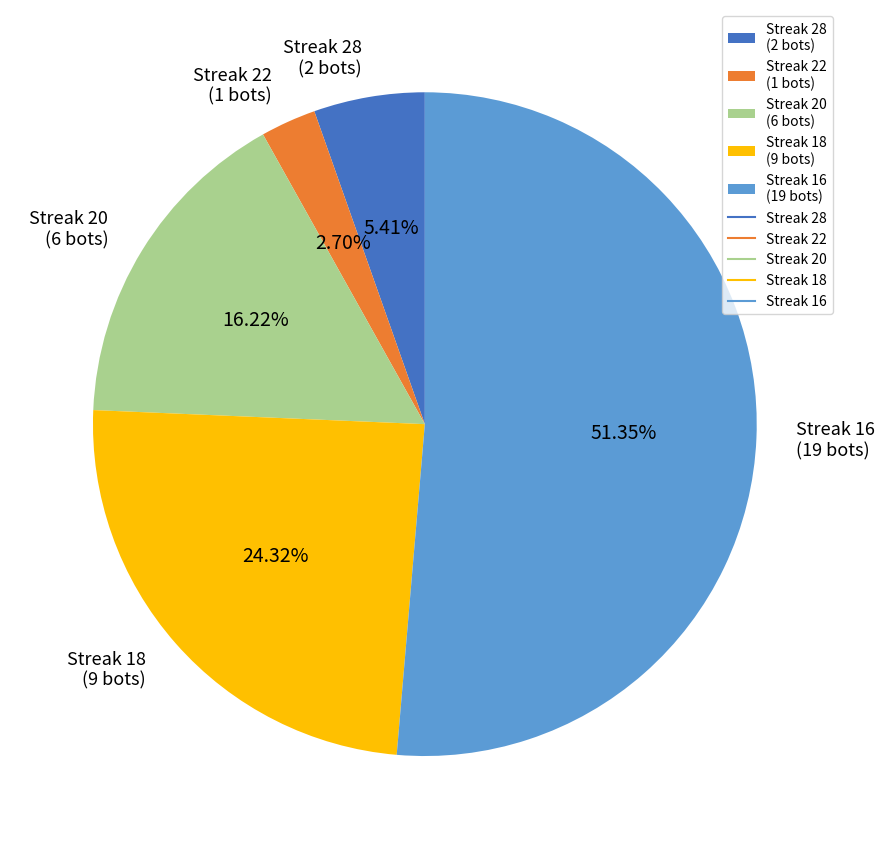

Is the sum of Streak 22 (1 bots) and Streak 16 (19 bots) greater than half?

Yes